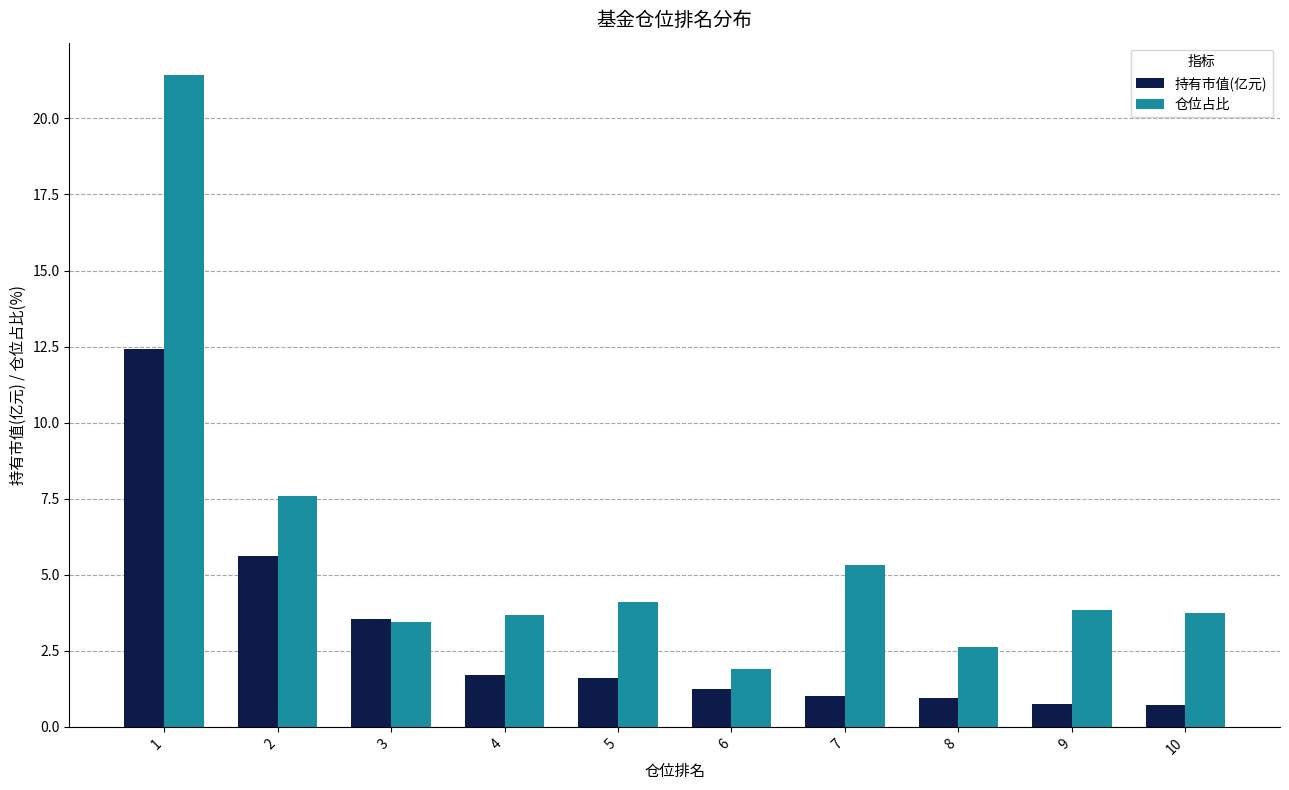

What is the average value of the 仓位占比 series?

5.8